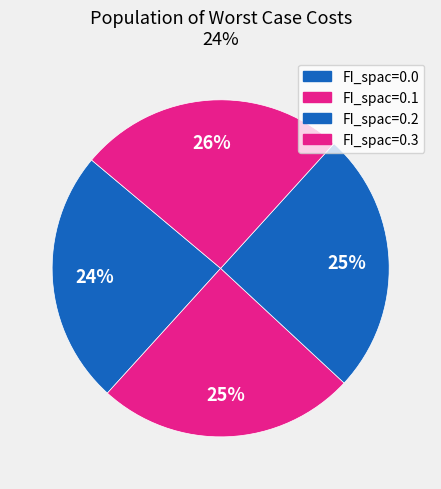

True or false: FI_spac=0.2 accounts for 36% of the total.

False